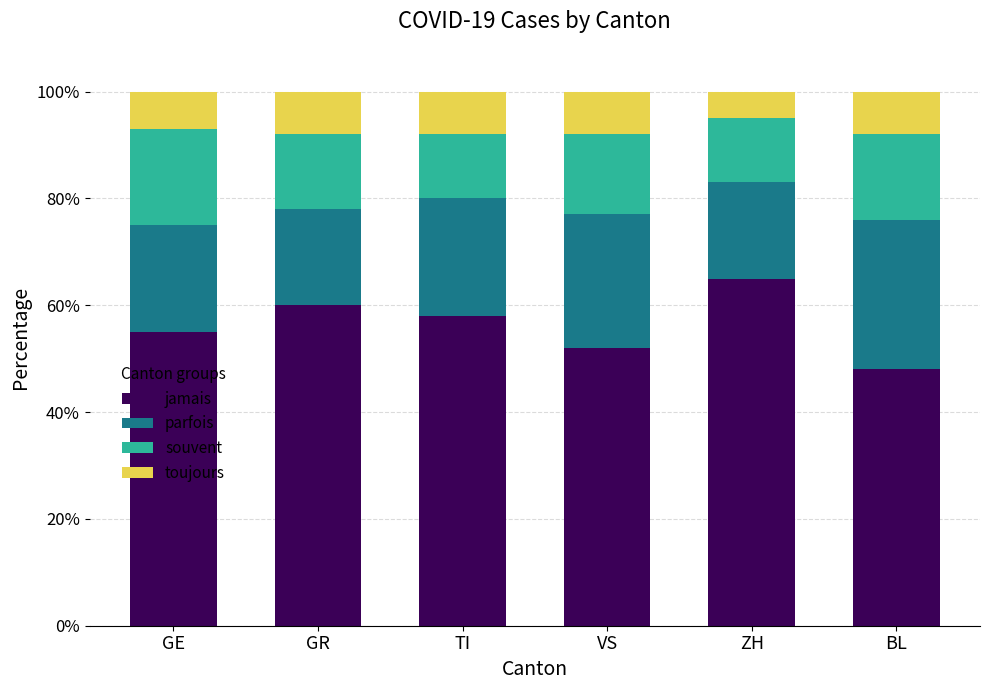

What is the maximum value for jamais?

65.0